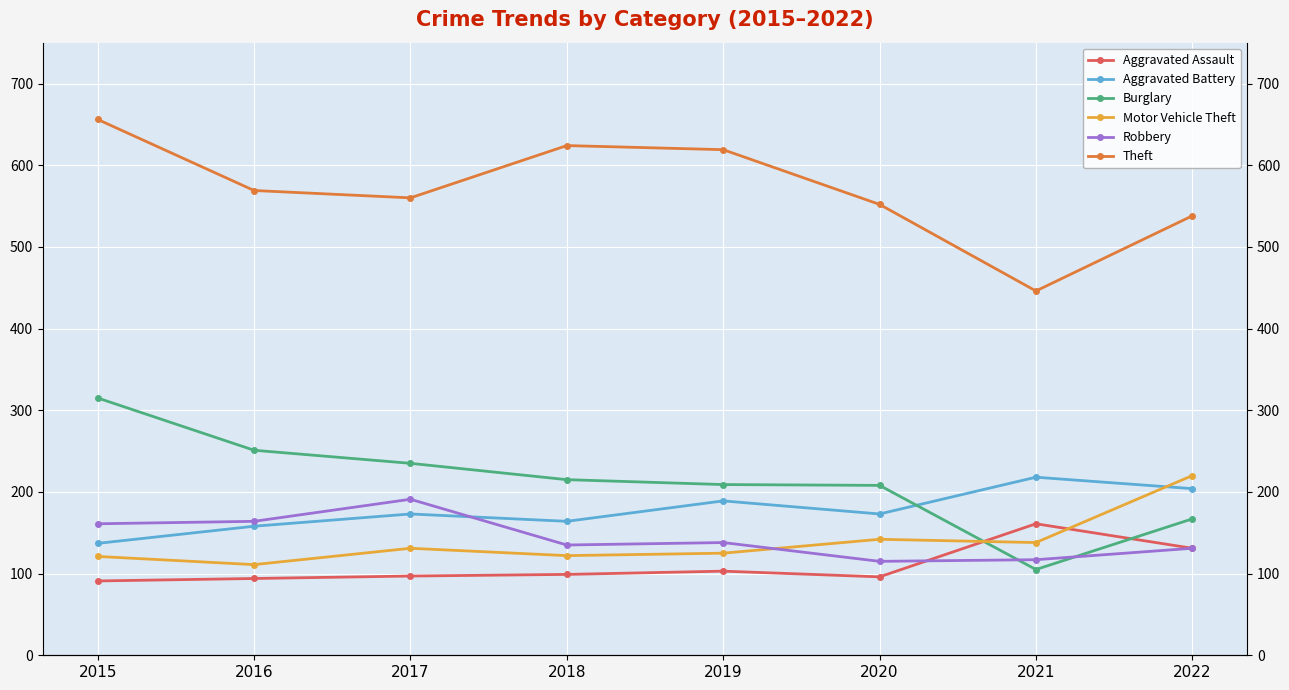

What is the total value across all series at 2019?

1383